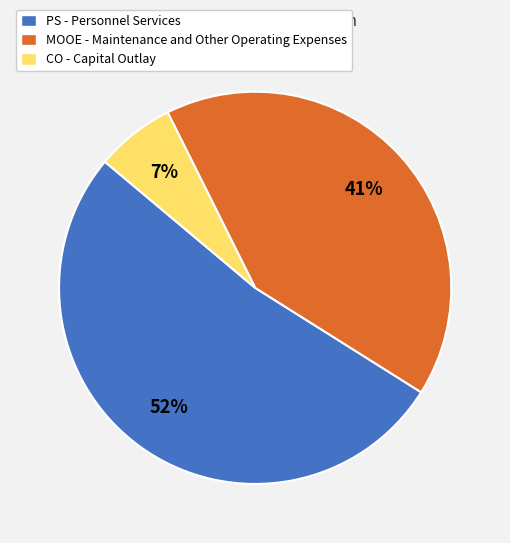

To the nearest percent, what is the difference between the MOOE - Maintenance and Other Operating Expenses and PS - Personnel Services slice percentages?

11%